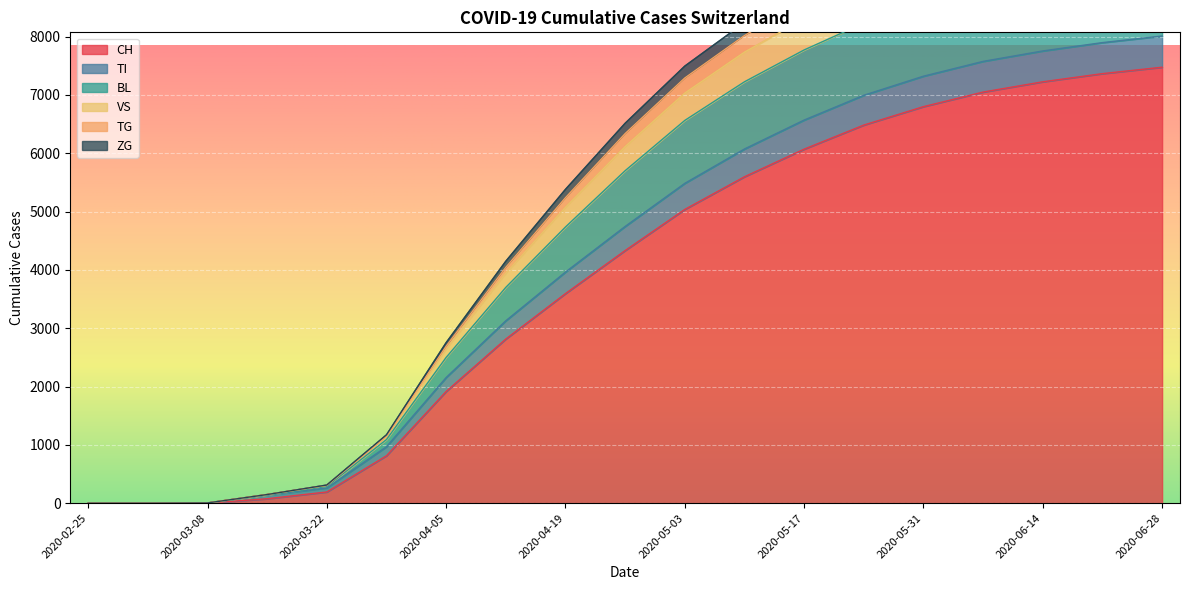

True or false: VS and TI cross at least once.

False